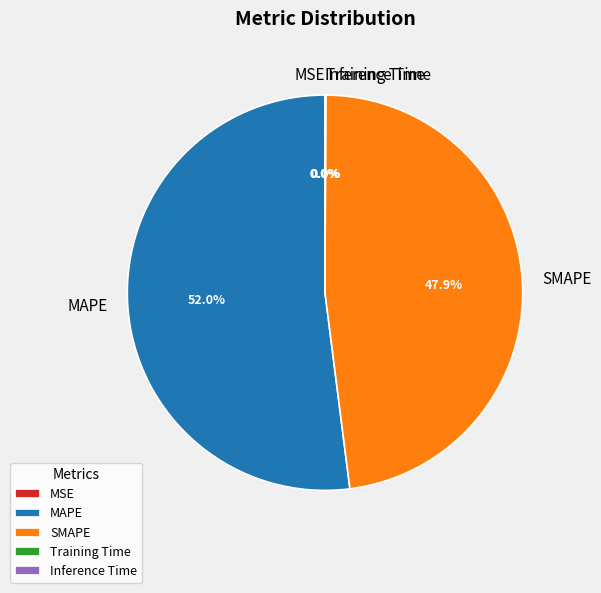

Which category has the biggest portion of the pie?

MAPE